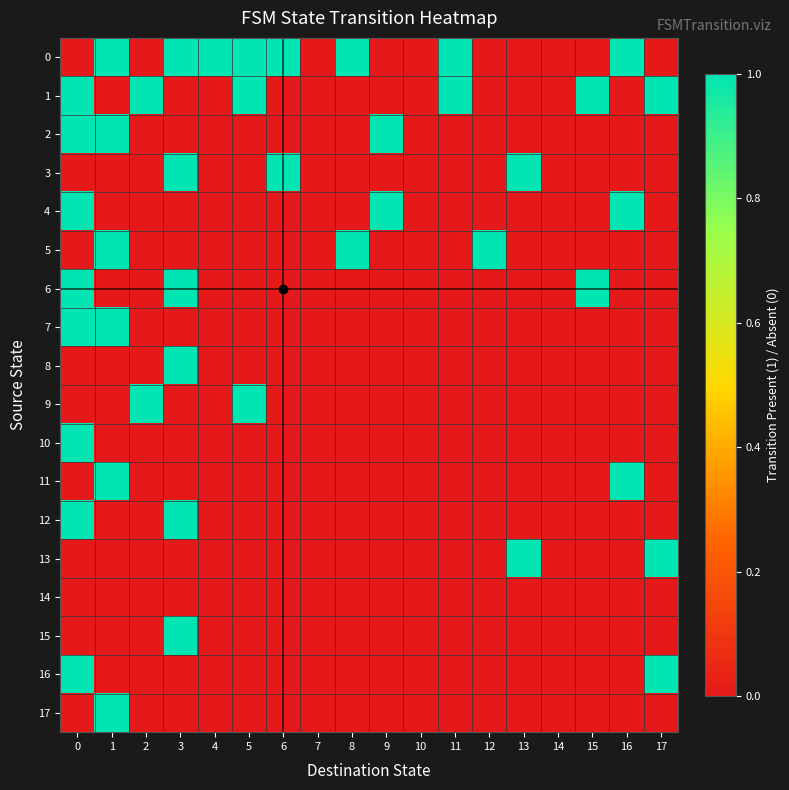

Reading left to right, extract all data points from this chart.

0: 0=0	1=1	2=0	3=1	4=1	5=1	6=1	7=0	8=1	9=0	10=0	11=1	12=0	13=0	14=0	15=0	16=1	17=0
1: 0=1	1=0	2=1	3=0	4=0	5=1	6=0	7=0	8=0	9=0	10=0	11=1	12=0	13=0	14=0	15=1	16=0	17=1
2: 0=1	1=1	2=0	3=0	4=0	5=0	6=0	7=0	8=0	9=1	10=0	11=0	12=0	13=0	14=0	15=0	16=0	17=0
3: 0=0	1=0	2=0	3=1	4=0	5=0	6=1	7=0	8=0	9=0	10=0	11=0	12=0	13=1	14=0	15=0	16=0	17=0
4: 0=1	1=0	2=0	3=0	4=0	5=0	6=0	7=0	8=0	9=1	10=0	11=0	12=0	13=0	14=0	15=0	16=1	17=0
5: 0=0	1=1	2=0	3=0	4=0	5=0	6=0	7=0	8=1	9=0	10=0	11=0	12=1	13=0	14=0	15=0	16=0	17=0
6: 0=1	1=0	2=0	3=1	4=0	5=0	6=0	7=0	8=0	9=0	10=0	11=0	12=0	13=0	14=0	15=1	16=0	17=0
7: 0=1	1=1	2=0	3=0	4=0	5=0	6=0	7=0	8=0	9=0	10=0	11=0	12=0	13=0	14=0	15=0	16=0	17=0
8: 0=0	1=0	2=0	3=1	4=0	5=0	6=0	7=0	8=0	9=0	10=0	11=0	12=0	13=0	14=0	15=0	16=0	17=0
9: 0=0	1=0	2=1	3=0	4=0	5=1	6=0	7=0	8=0	9=0	10=0	11=0	12=0	13=0	14=0	15=0	16=0	17=0
10: 0=1	1=0	2=0	3=0	4=0	5=0	6=0	7=0	8=0	9=0	10=0	11=0	12=0	13=0	14=0	15=0	16=0	17=0
11: 0=0	1=1	2=0	3=0	4=0	5=0	6=0	7=0	8=0	9=0	10=0	11=0	12=0	13=0	14=0	15=0	16=1	17=0
12: 0=1	1=0	2=0	3=1	4=0	5=0	6=0	7=0	8=0	9=0	10=0	11=0	12=0	13=0	14=0	15=0	16=0	17=0
13: 0=0	1=0	2=0	3=0	4=0	5=0	6=0	7=0	8=0	9=0	10=0	11=0	12=0	13=1	14=0	15=0	16=0	17=1
14: 0=0	1=0	2=0	3=0	4=0	5=0	6=0	7=0	8=0	9=0	10=0	11=0	12=0	13=0	14=0	15=0	16=0	17=0
15: 0=0	1=0	2=0	3=1	4=0	5=0	6=0	7=0	8=0	9=0	10=0	11=0	12=0	13=0	14=0	15=0	16=0	17=0
16: 0=1	1=0	2=0	3=0	4=0	5=0	6=0	7=0	8=0	9=0	10=0	11=0	12=0	13=0	14=0	15=0	16=0	17=1
17: 0=0	1=1	2=0	3=0	4=0	5=0	6=0	7=0	8=0	9=0	10=0	11=0	12=0	13=0	14=0	15=0	16=0	17=0